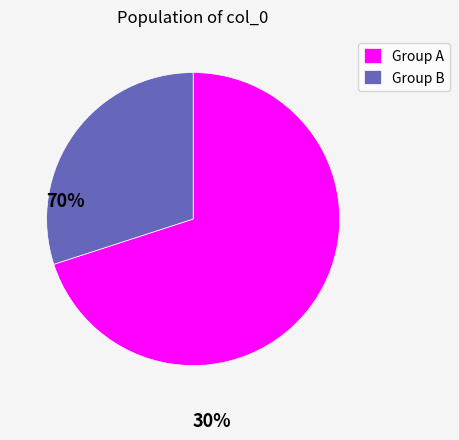

Is there a majority slice in this chart?

Yes